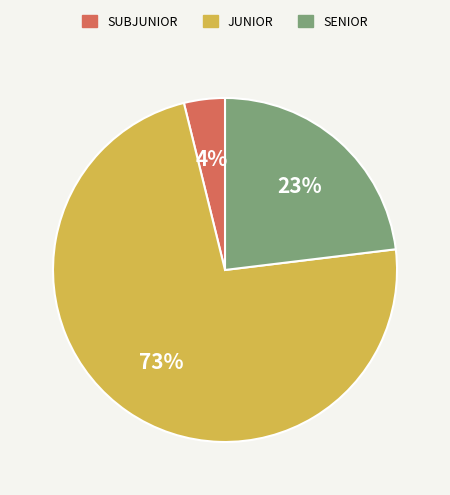

How many segments does this pie chart have?

3